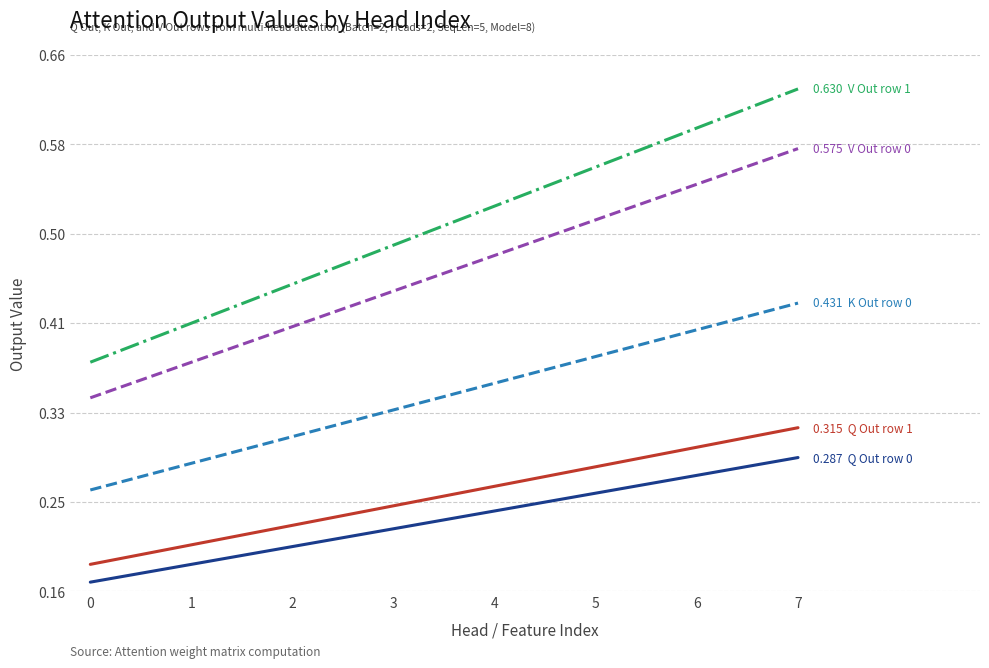

At which category is the sum across all series the highest?

7